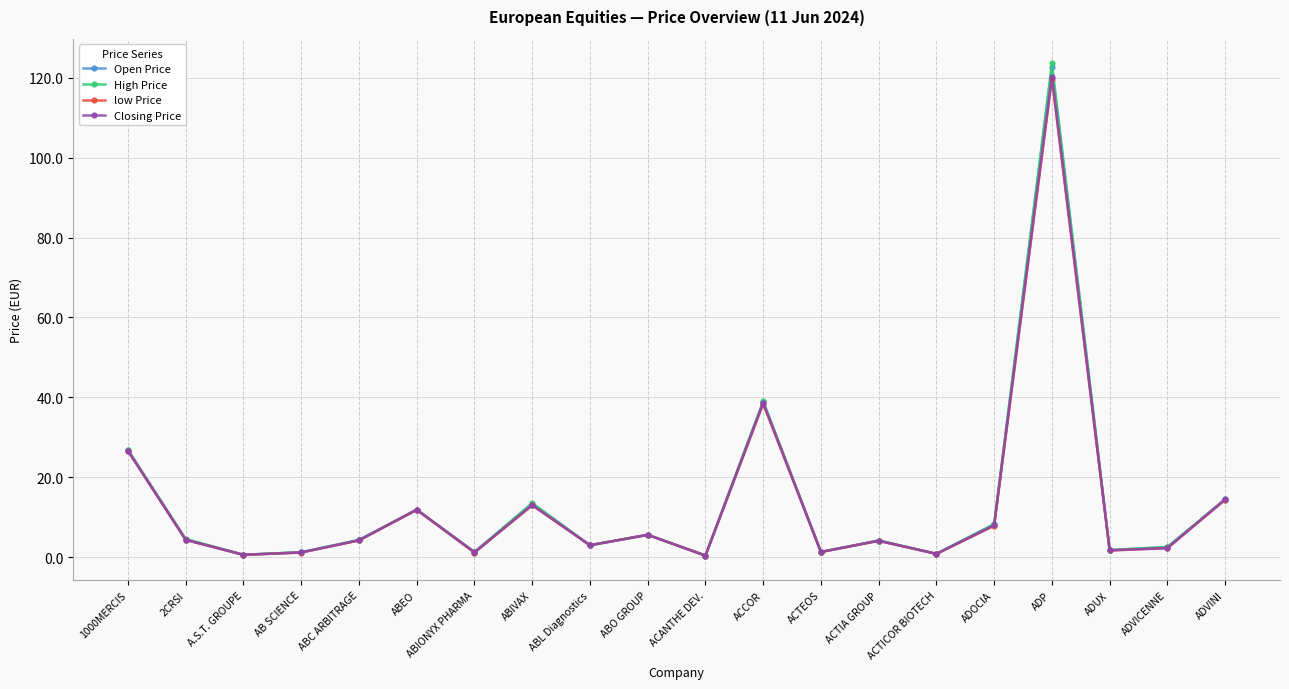

Does the chart display data point markers on the line(s)?

Yes